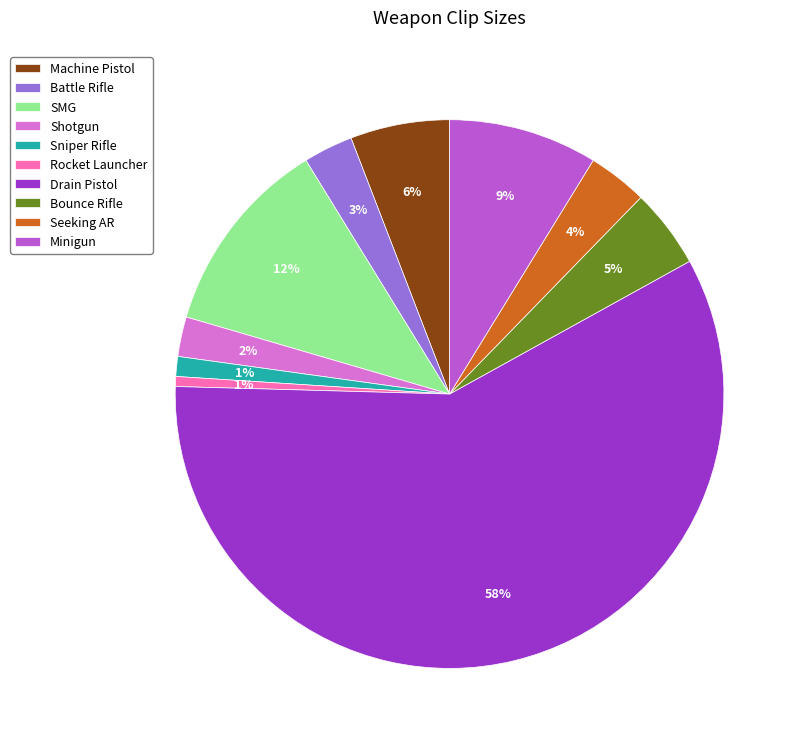

How many segments does this pie chart have?

10